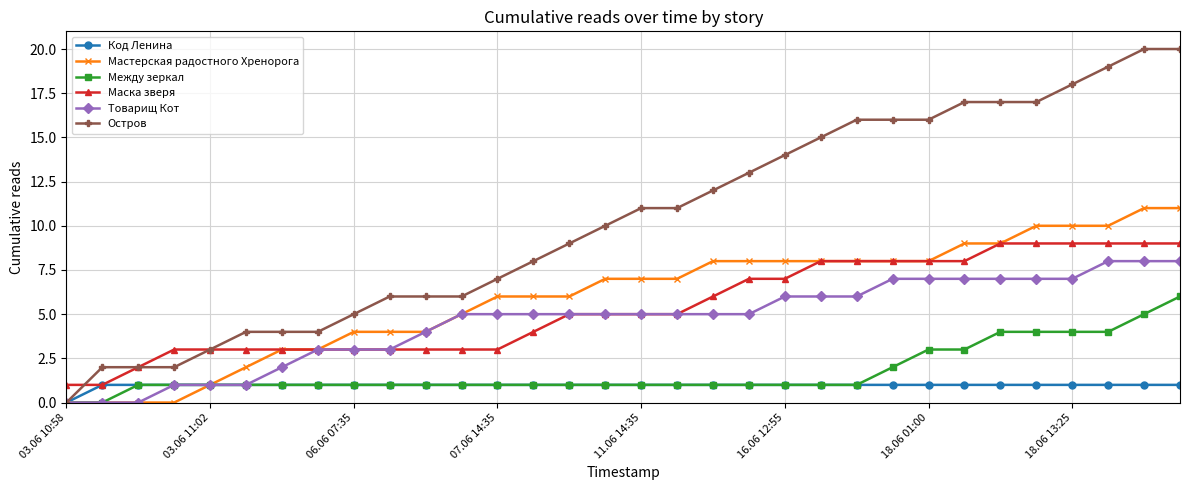

Which series has the largest total across all categories?

Остров